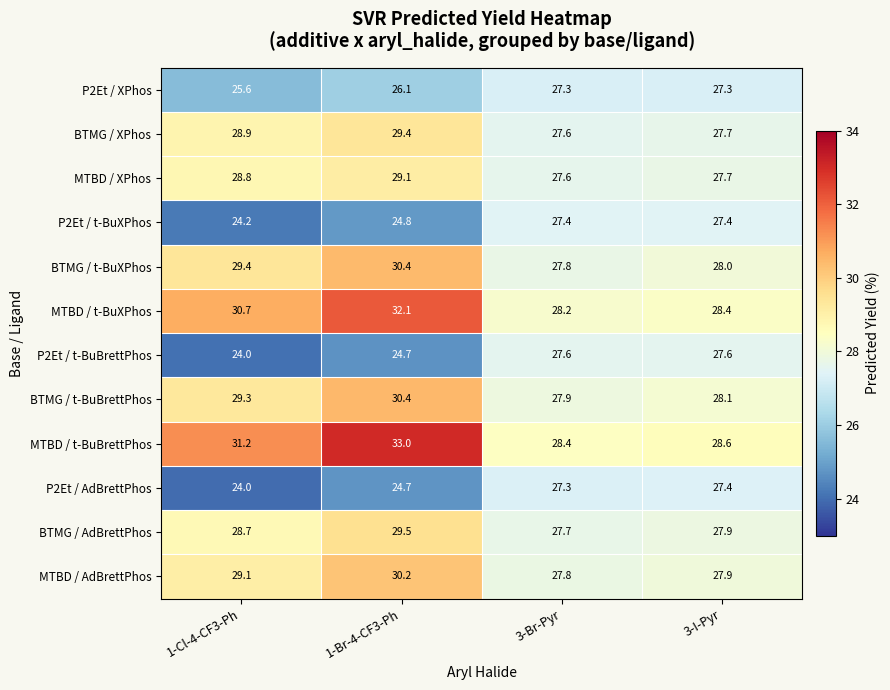

At which label is MTBD / AdBrettPhos closest to 29?

1-Cl-4-CF3-Ph